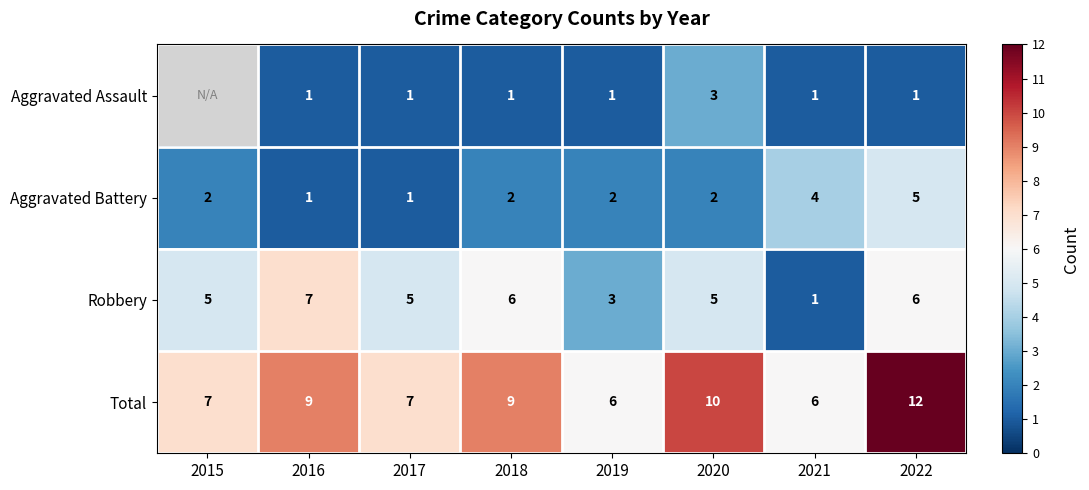

The value of Robbery at 2022 is 8. True or false?

False